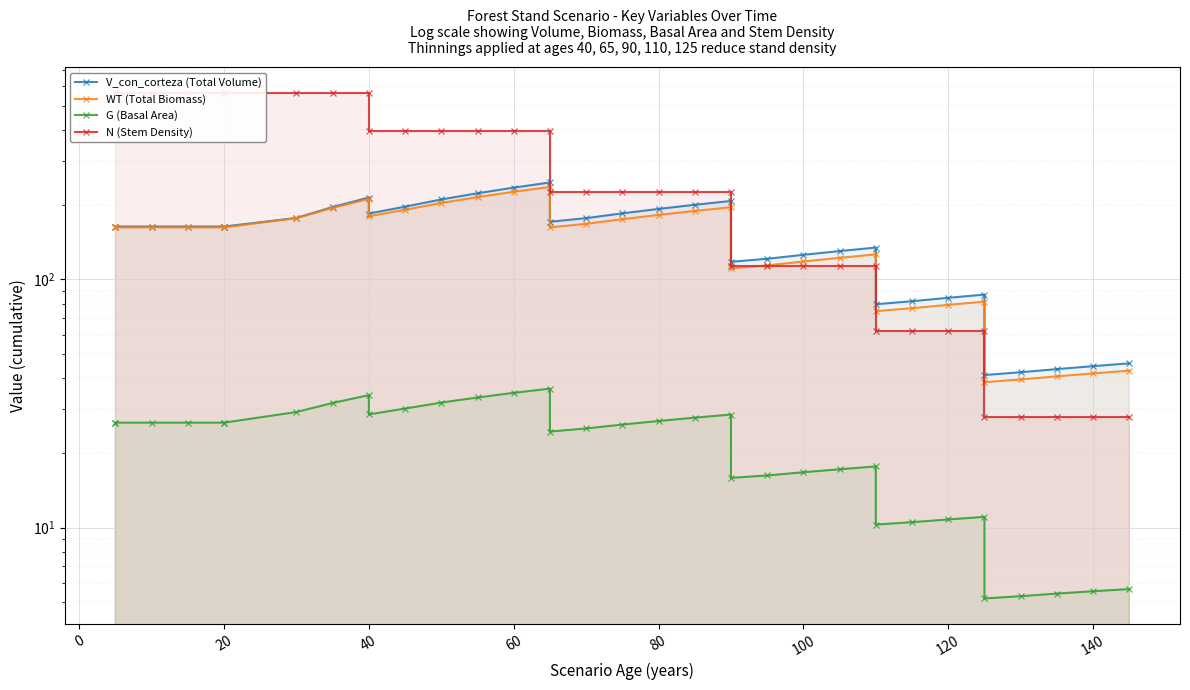

Does the chart display data point markers on the line(s)?

Yes